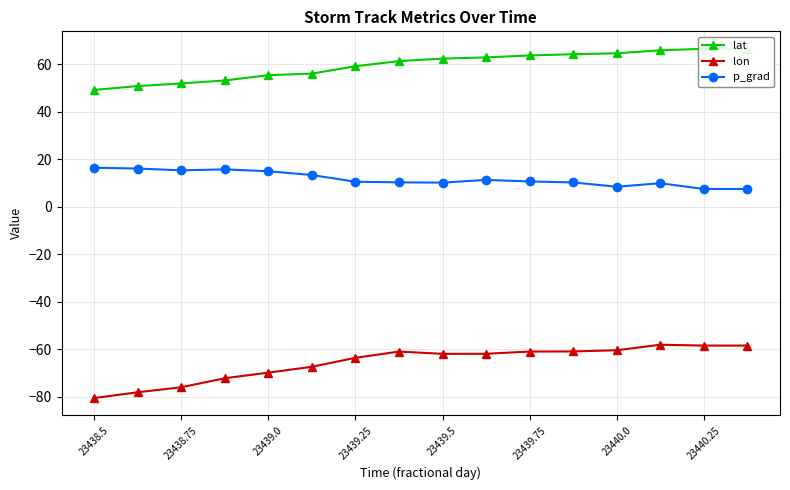

How many data points does each series have?

16